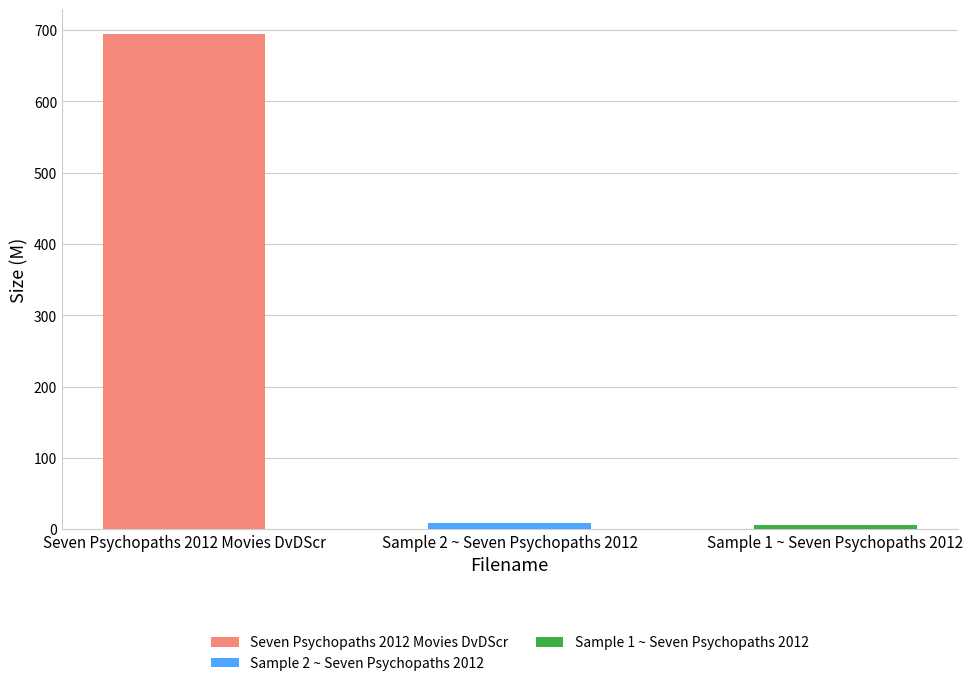

Reading right to left, transcribe all the data shown in this chart.

6.2	9.6	694.4